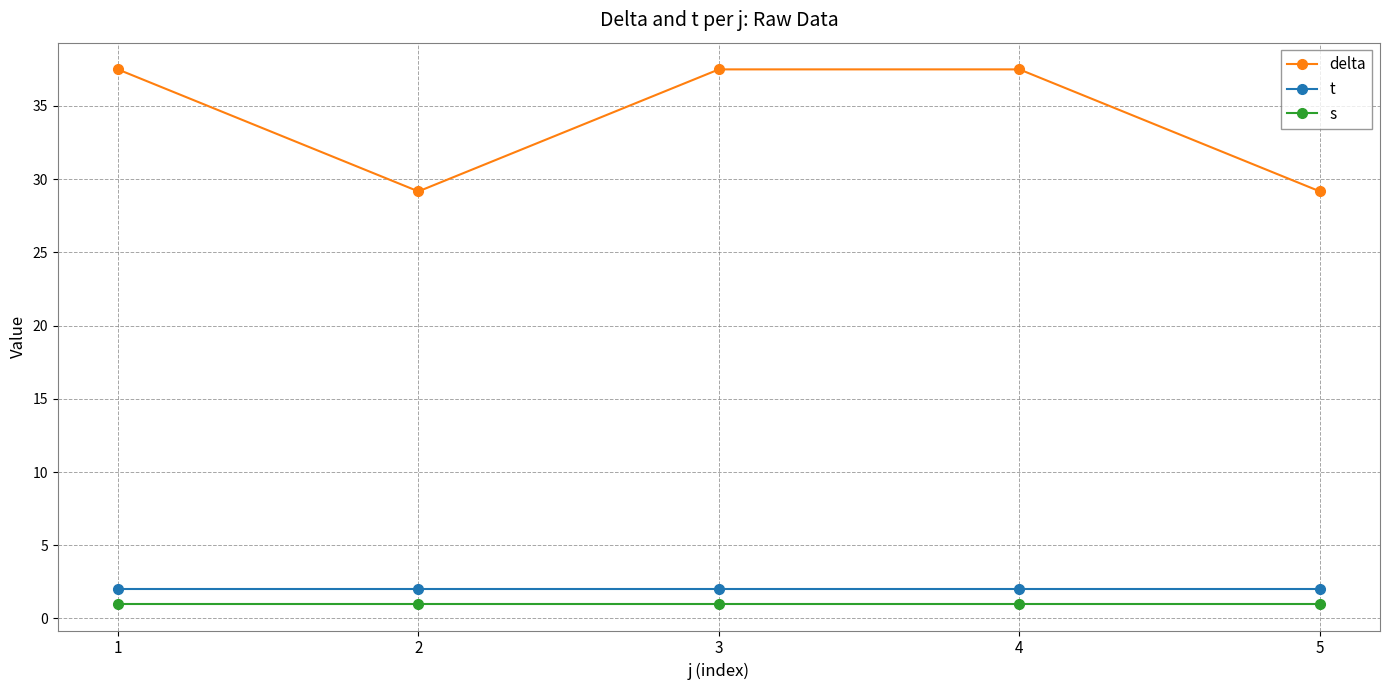

True or false: t has more than 2 points higher than both neighbors.

False